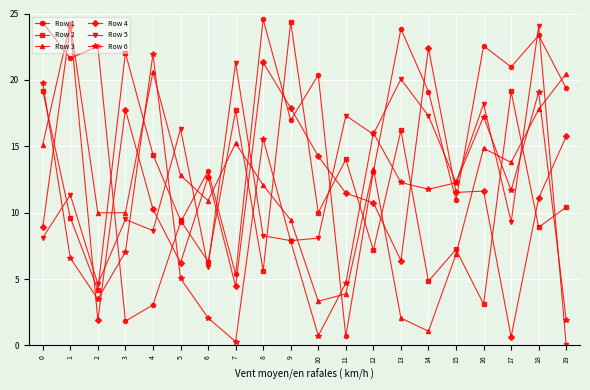

How many intersections are there between Row 6 and Row 4?

9